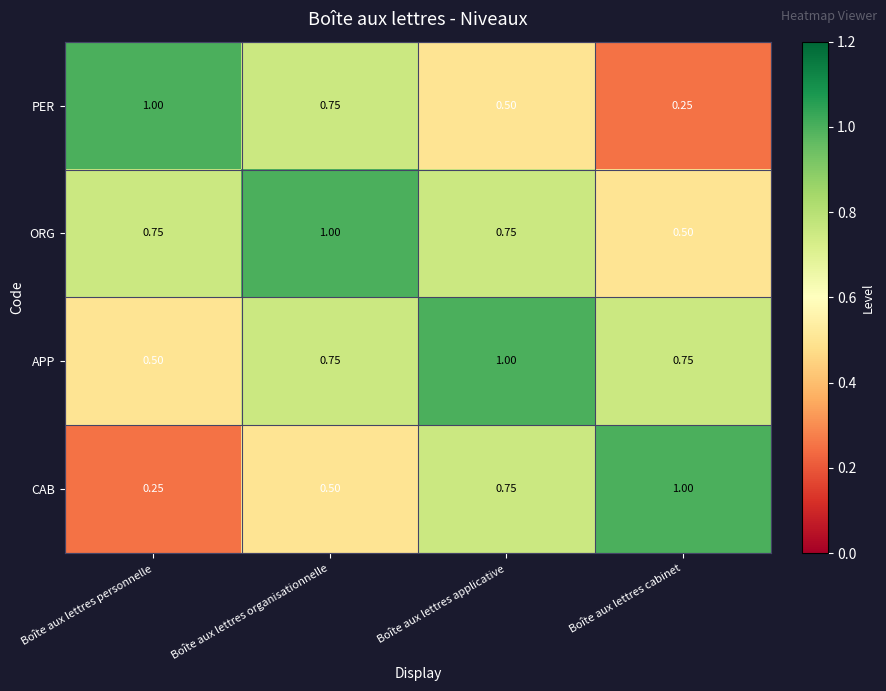

Is the value of CAB at Boîte aux lettres organisationnelle greater than the value of PER at Boîte aux lettres cabinet?

Yes